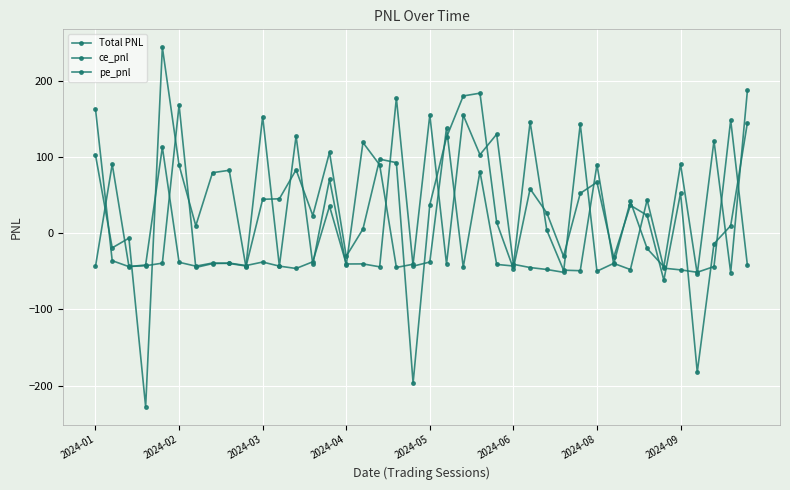

Count the number of data series in this chart.

3